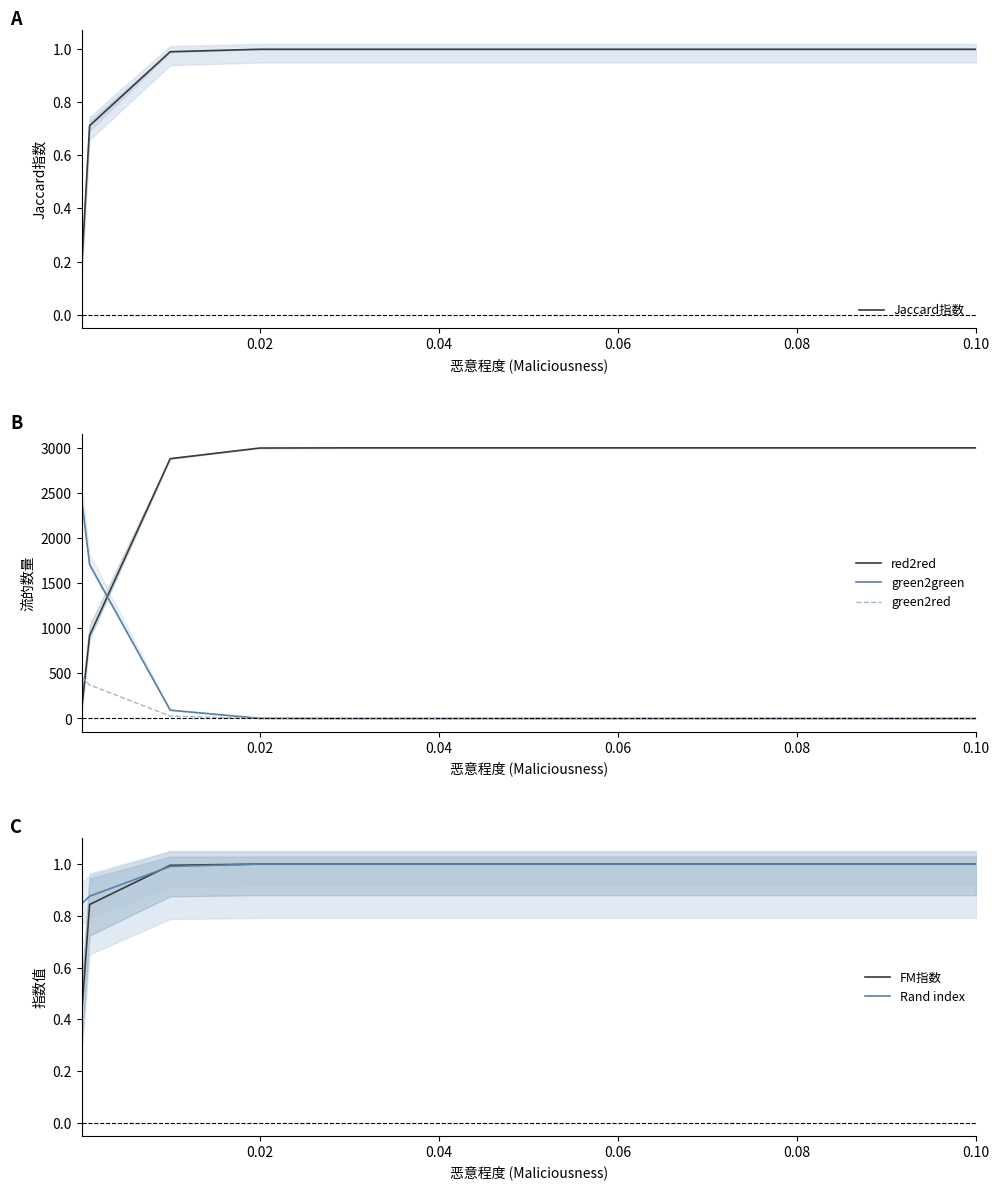

After their last crossing, which series has the higher values: green2green or red2red?

red2red